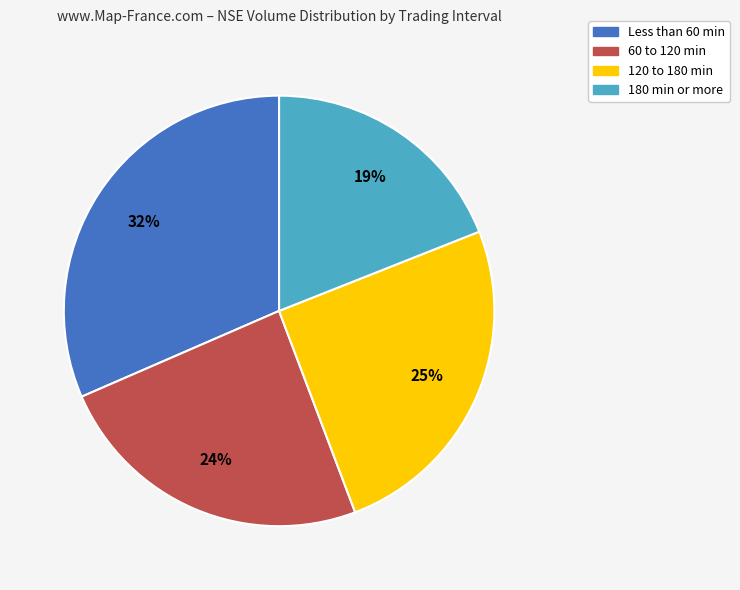

Is there a majority slice in this chart?

No